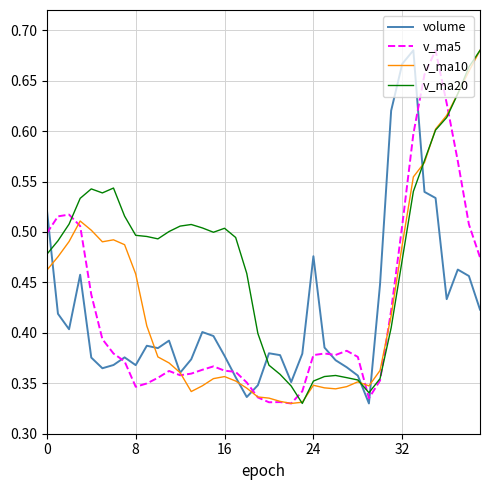

What are all the series names shown in the legend?

volume, v_ma5, v_ma10, v_ma20